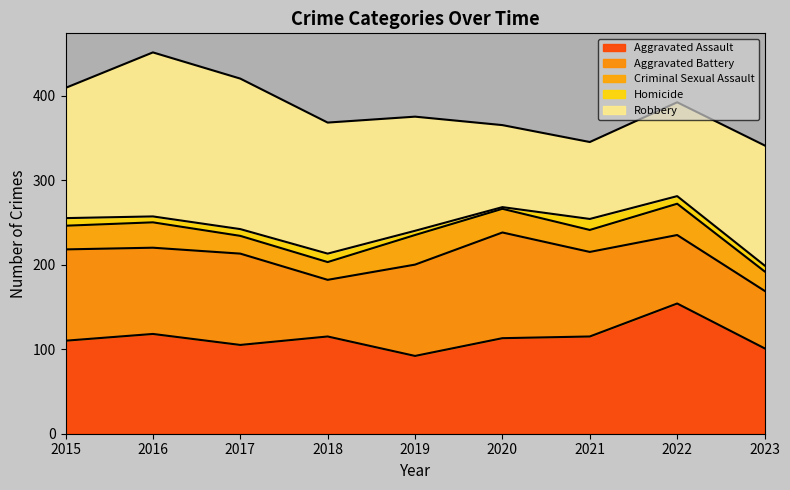

How many interior local peaks does the Criminal Sexual Assault series have?

3